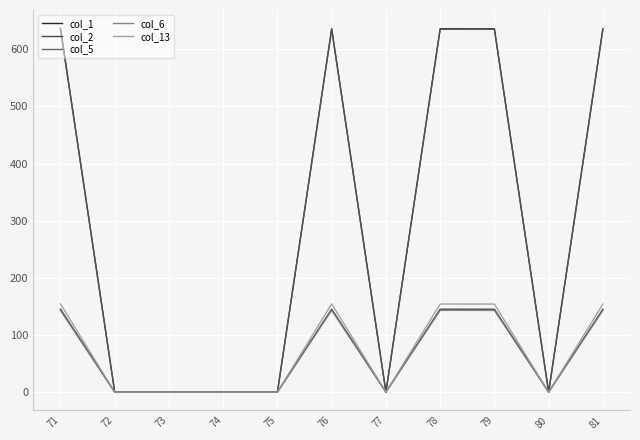

The value of col_6 at 76 is 32.0. True or false?

False